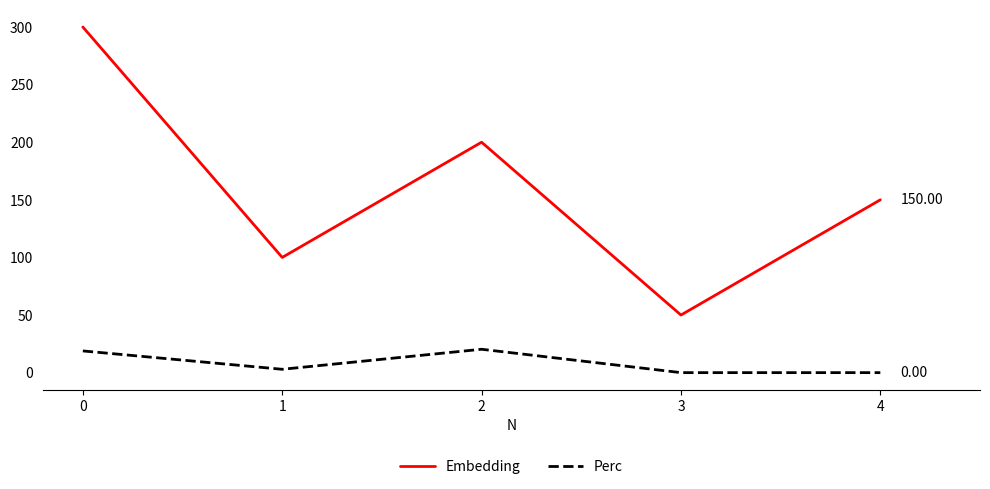

Is the value of Perc at 2 greater than the value of Embedding at 0?

No